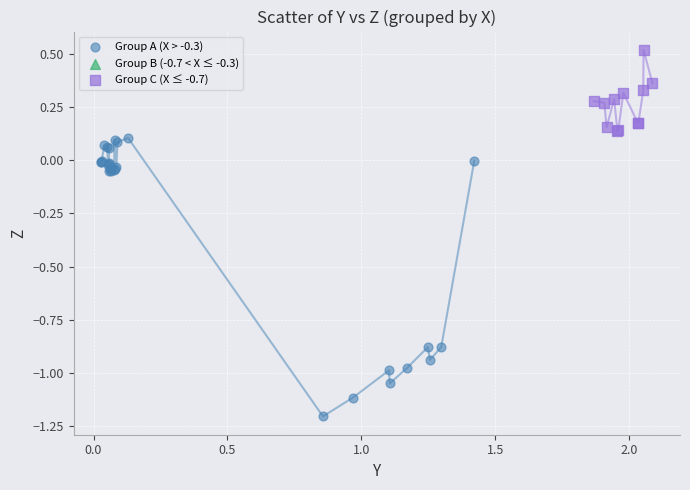

Which series has the largest Y range (max minus min)?

Group A (X > -0.3)